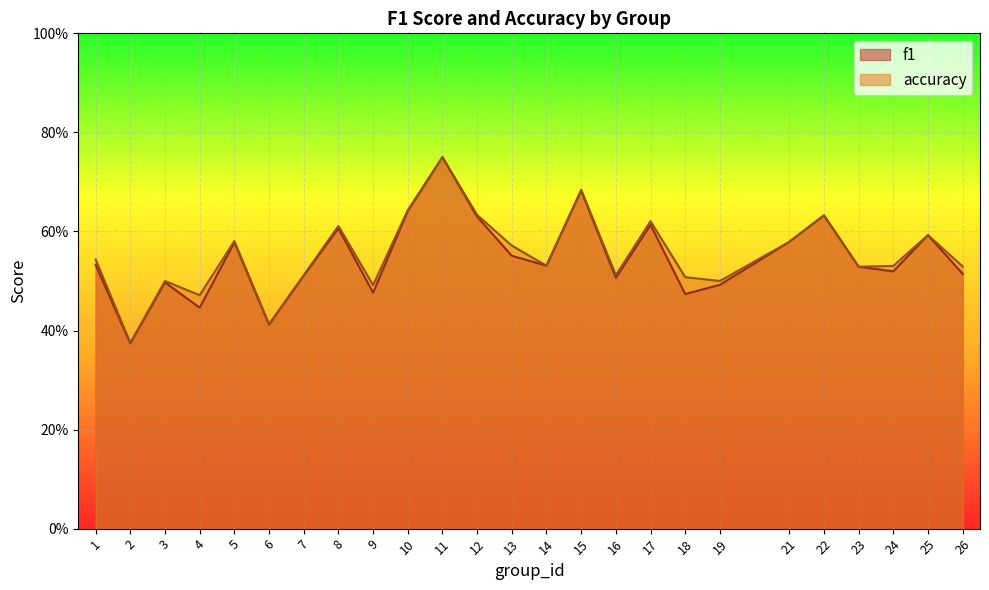

The f1 series shows 0.4 at 4. True or false?

True